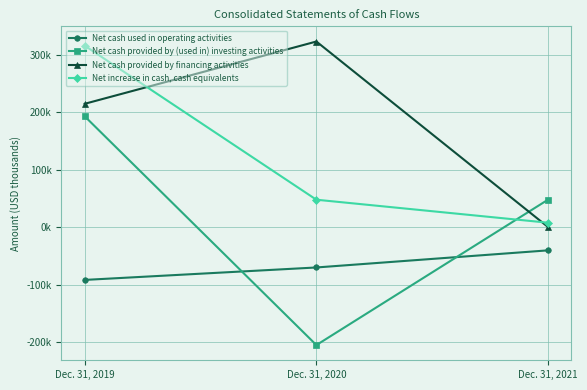

Which has a higher value, Dec. 31, 2019 or Dec. 31, 2021?

Dec. 31, 2021